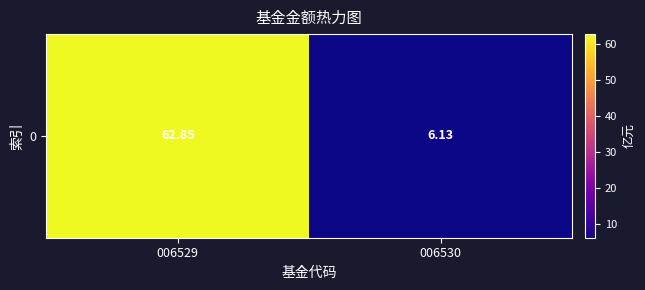

Reading right to left, transcribe all the data shown in this chart.

006530=6.1	006529=62.9